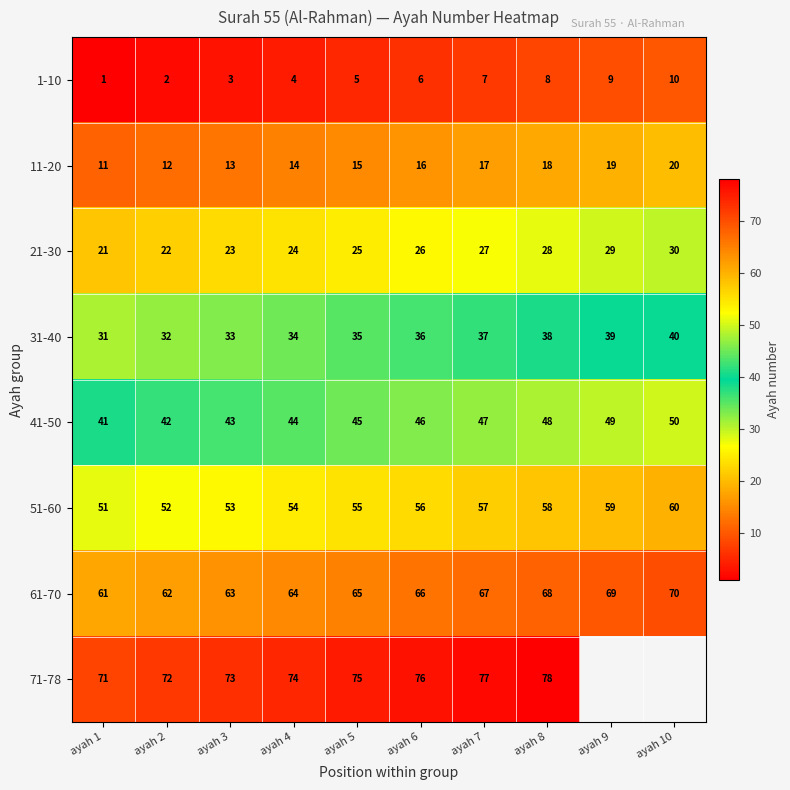

At which label does 31-40 reach its peak?

ayah 10